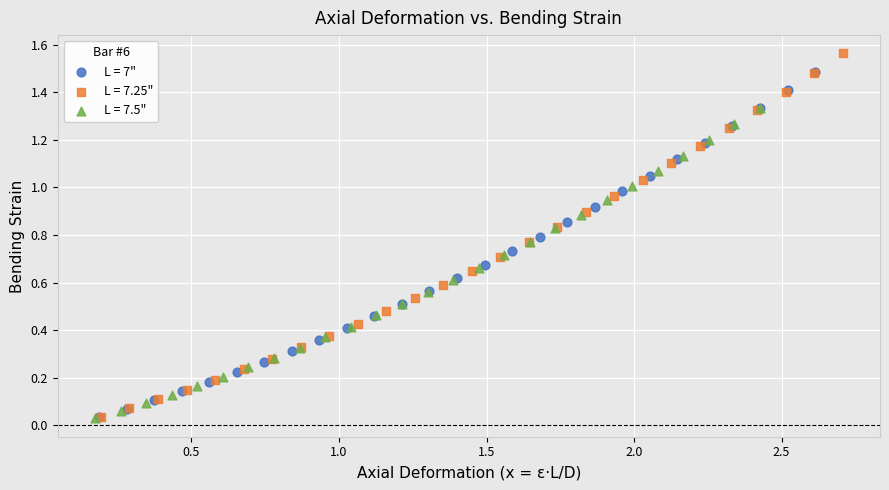

Which series has the widest spread of Y values?

L = 7.25"